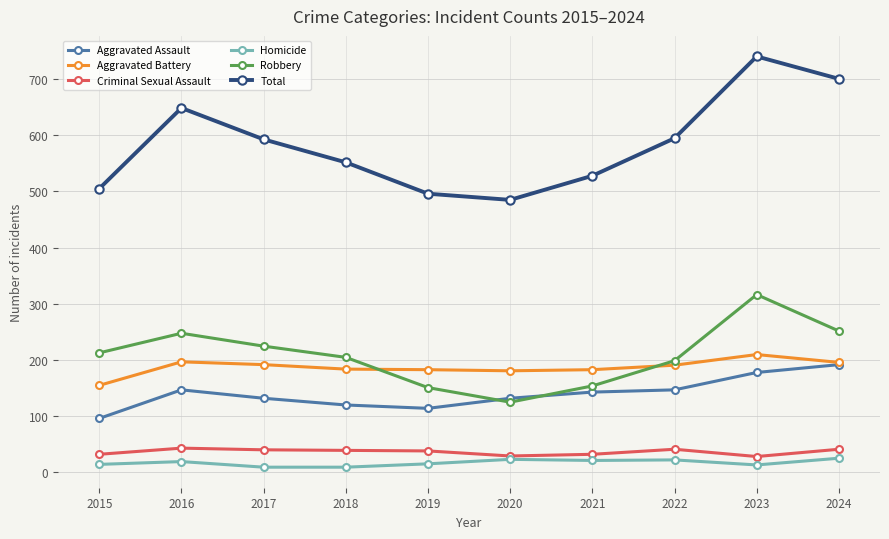

What is the difference between the Aggravated Assault values at 2016 and 2024?

45